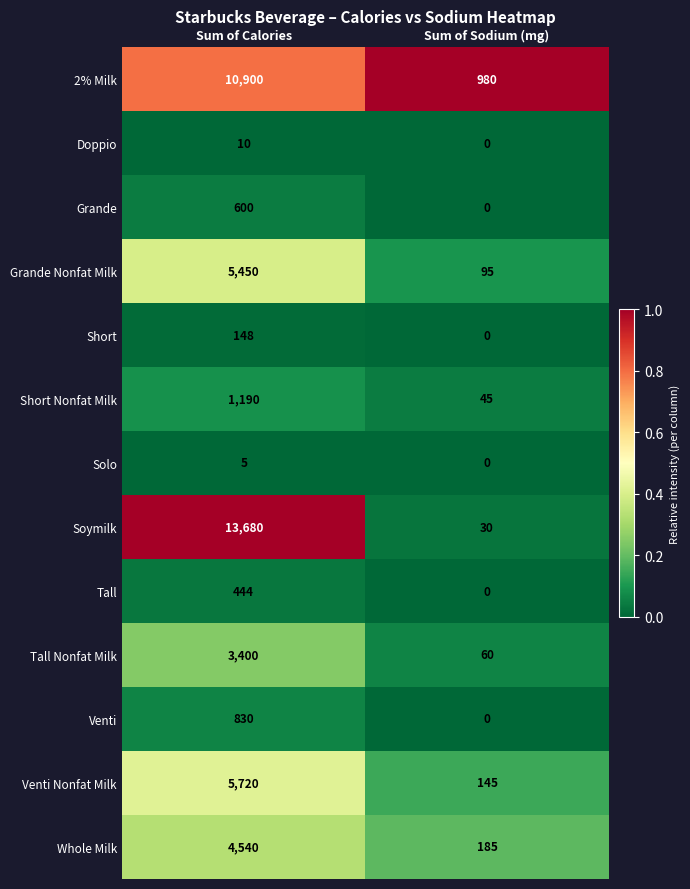

The value of Solo at Sum of Sodium (mg) is 0. True or false?

True